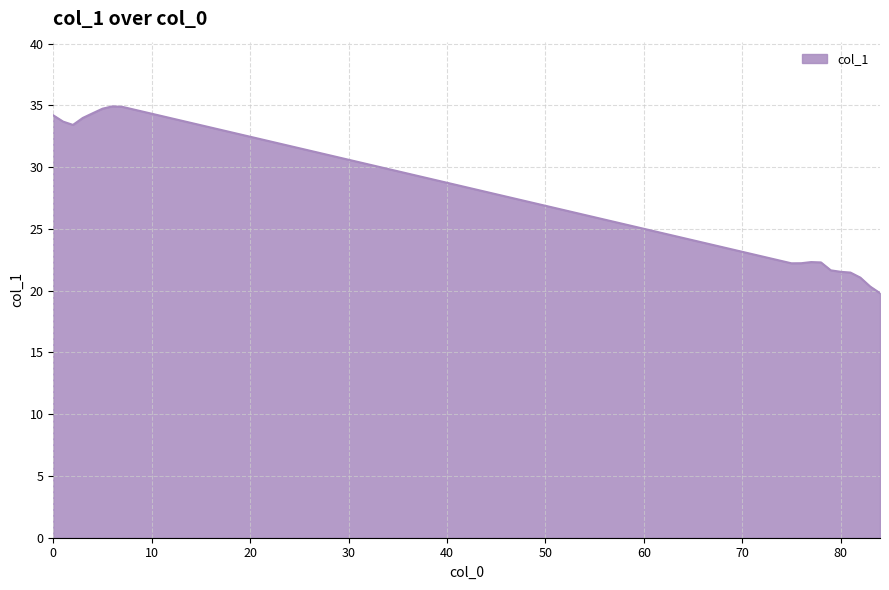

What is the sum of all values?

489.0